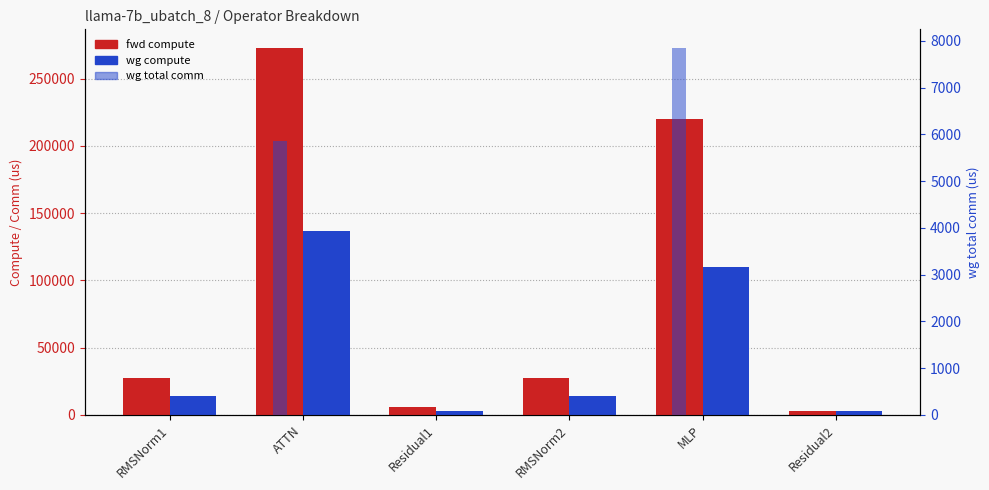

Is the value of wg compute at MLP greater than the value of wg total comm at MLP?

Yes